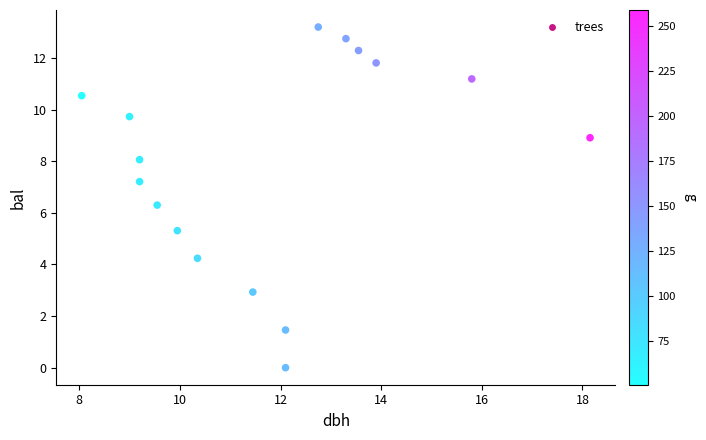

What Y value in the scatter plot is closest to 6?

6.3